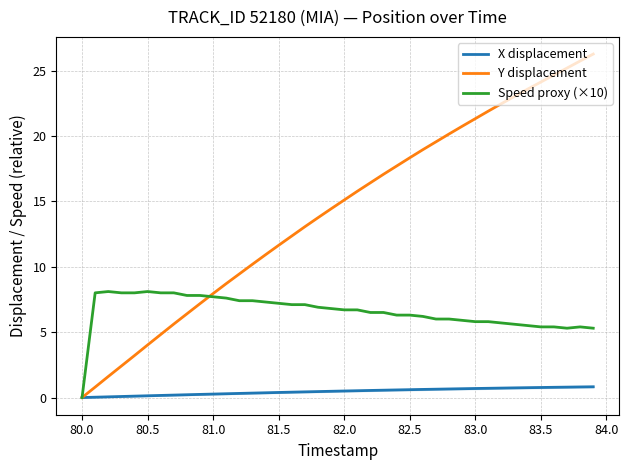

Which series has the largest total across all categories?

Y displacement